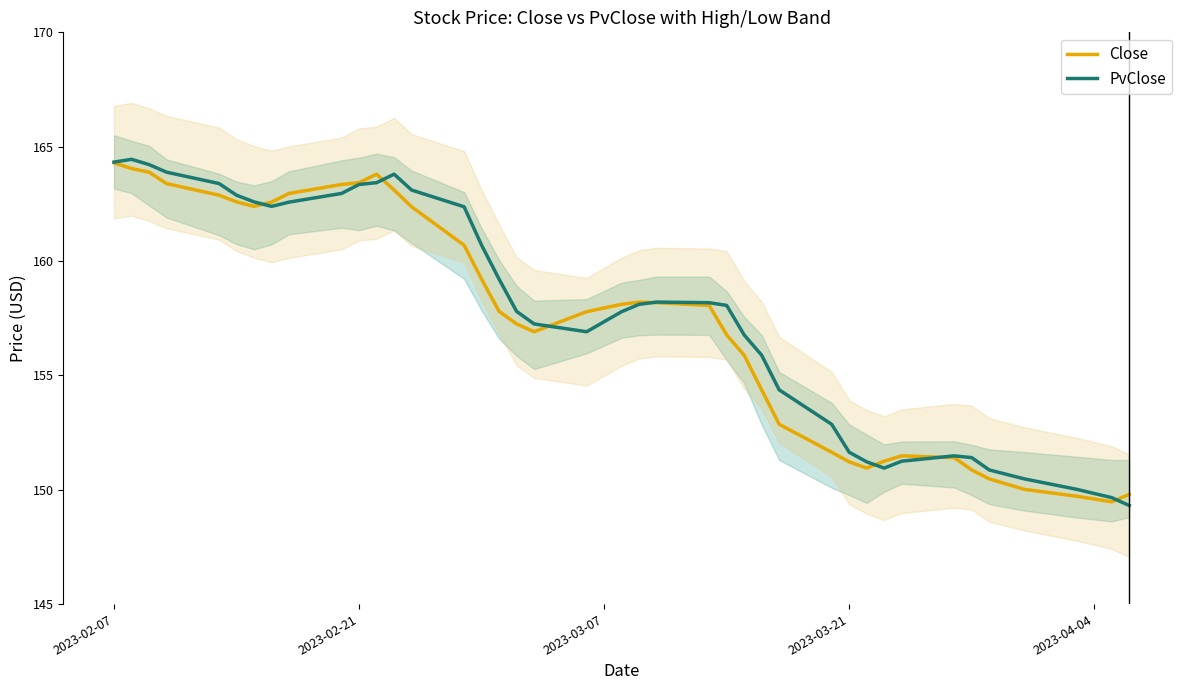

What is the value of the PvClose point at the 35th from the left?

151.4